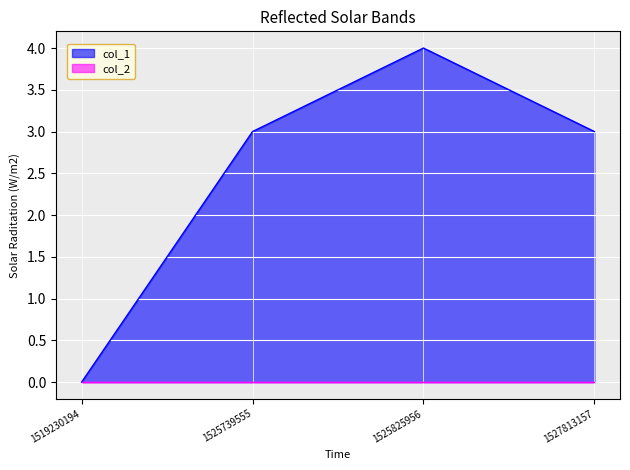

Does the chart display data point markers on the line(s)?

No